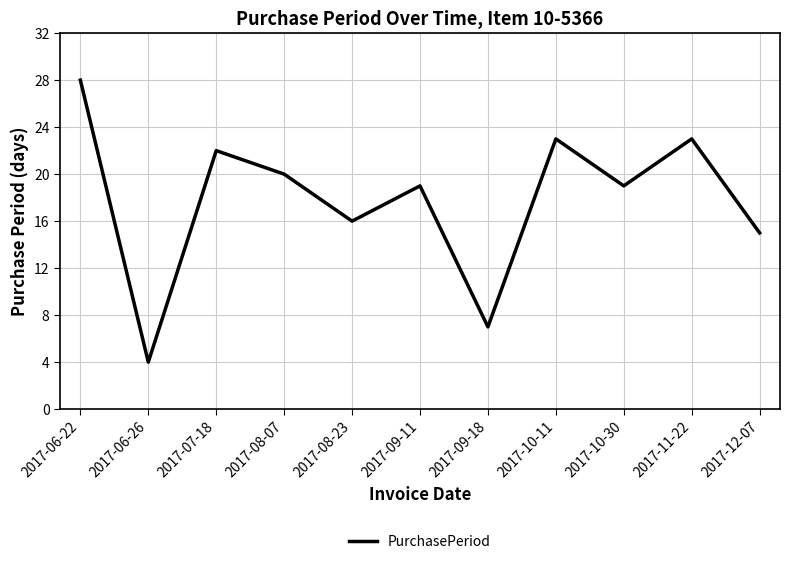

Reading right to left, what are all the values shown in this chart?

2017-12-07=15	2017-11-22=23	2017-10-30=19	2017-10-11=23	2017-09-18=7	2017-09-11=19	2017-08-23=16	2017-08-07=20	2017-07-18=22	2017-06-26=4	2017-06-22=28